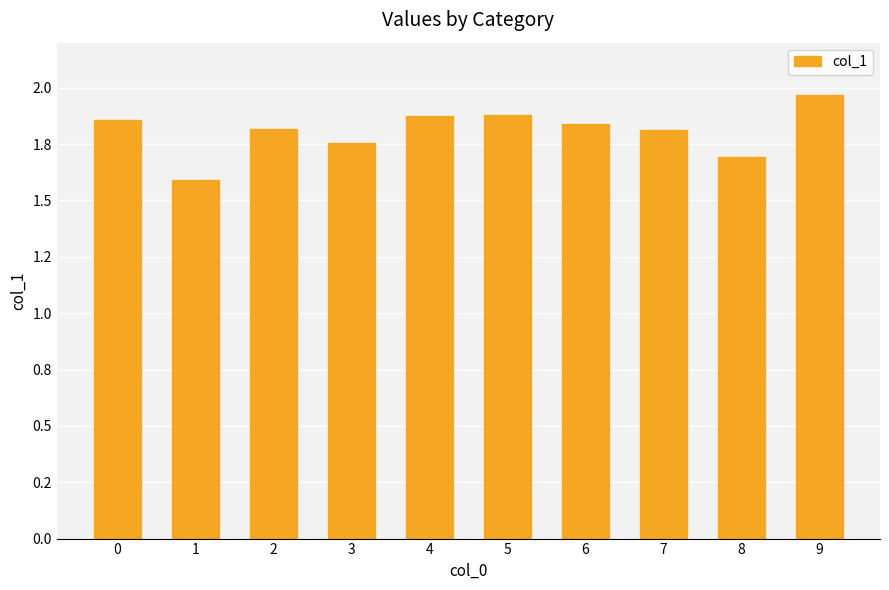

Which has a higher value, 2 or 4?

4